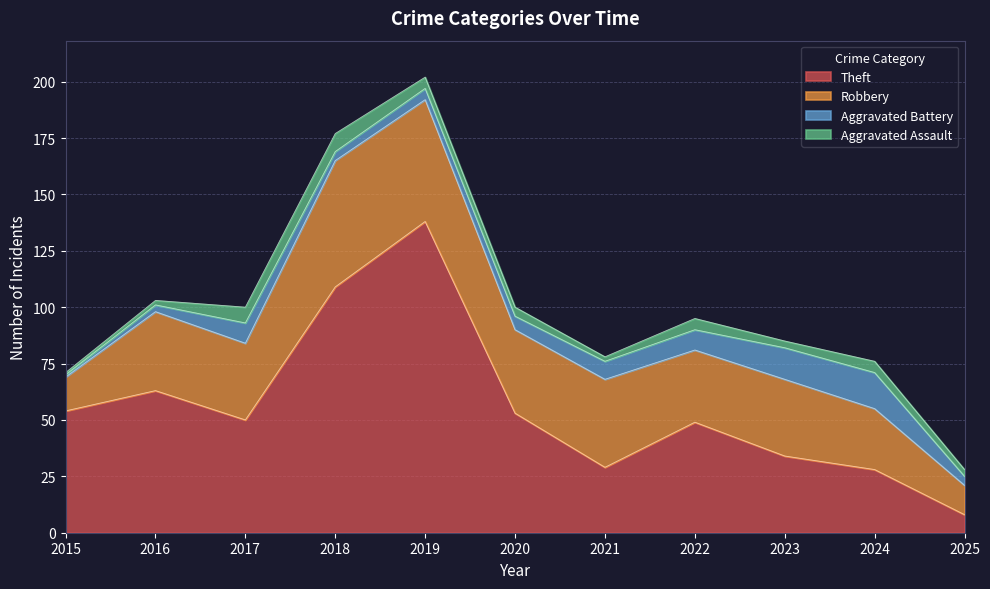

Does the chart have visible grid lines?

Yes